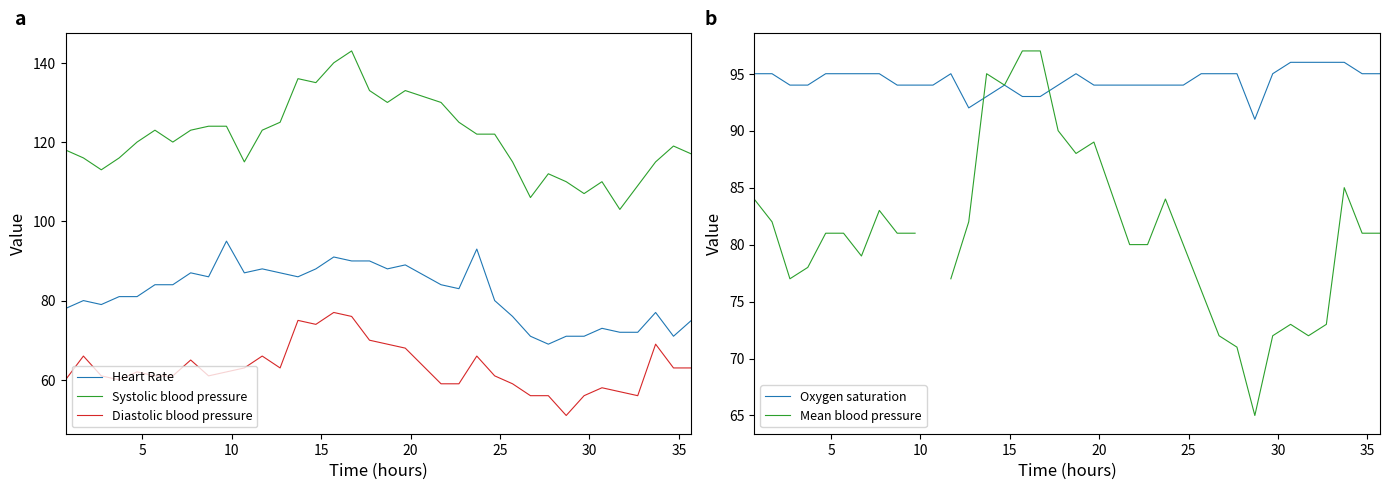

True or false: Diastolic blood pressure and Heart Rate intersect in this chart.

False